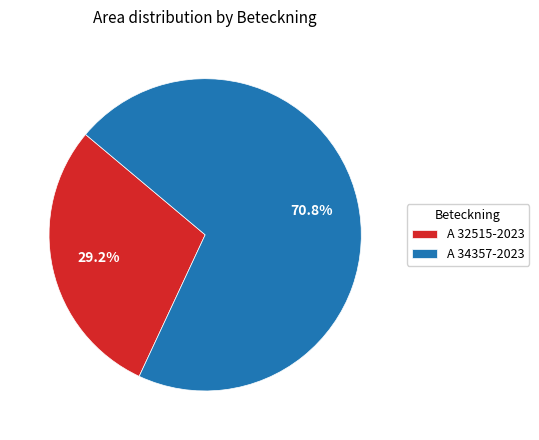

What is the smallest slice in the pie chart?

A 32515-2023